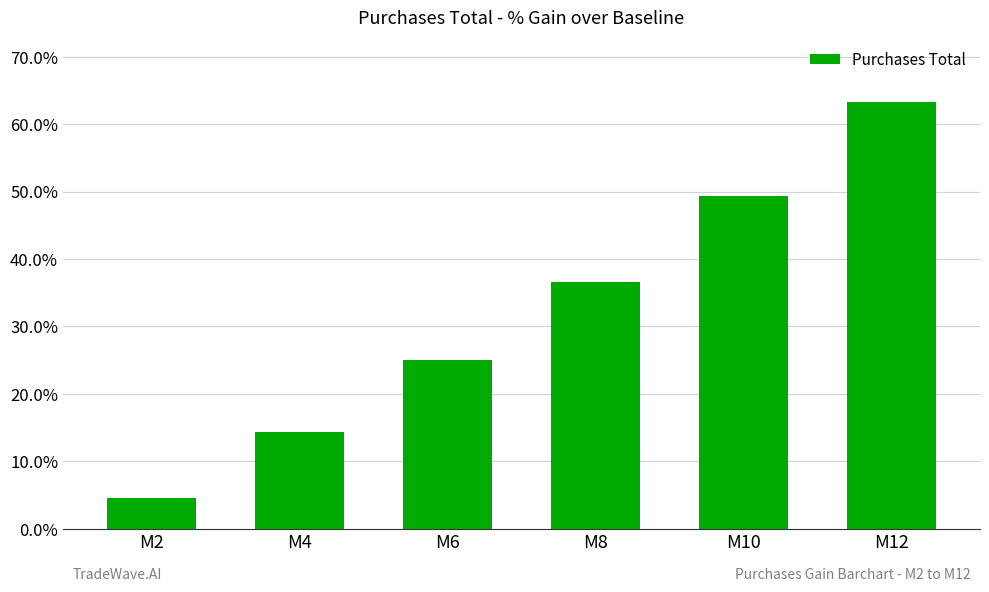

What is the difference between the second highest and second lowest values?

35.1